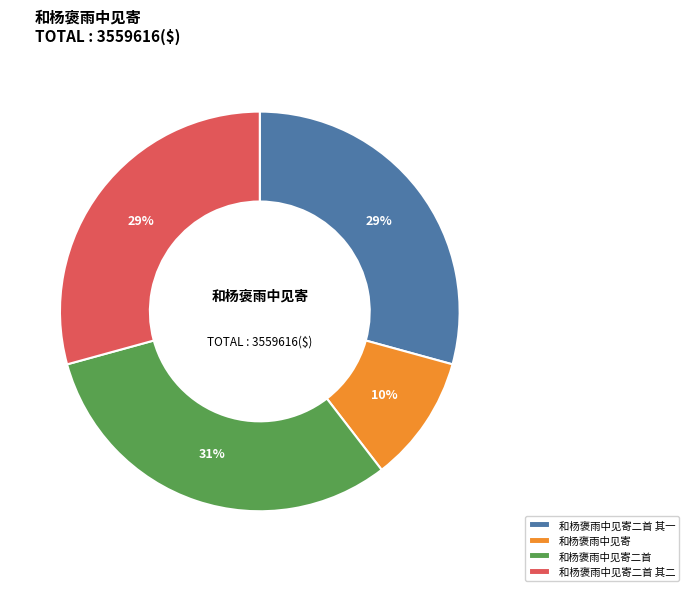

Does 和杨褒雨中见寄 represent more than half of the total?

No